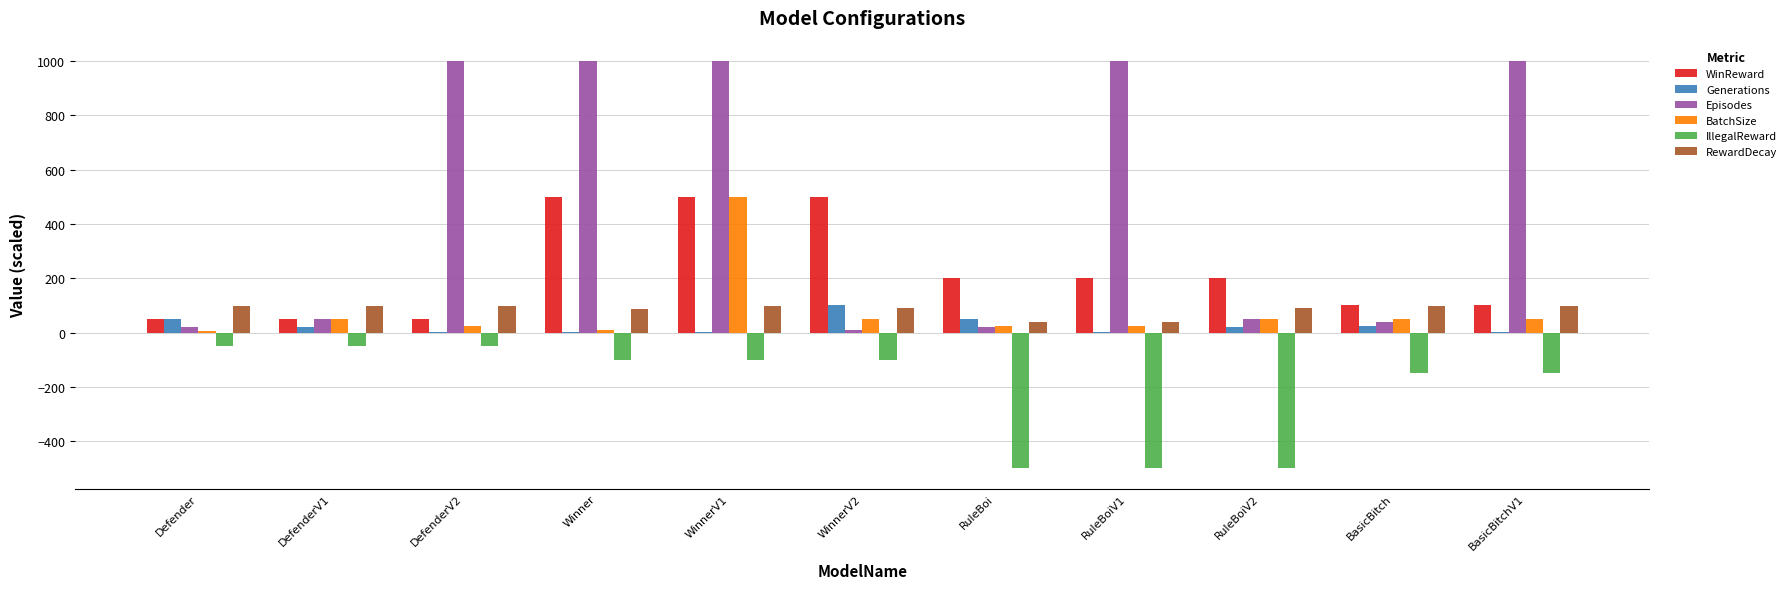

What is the maximum value for Generations?

100